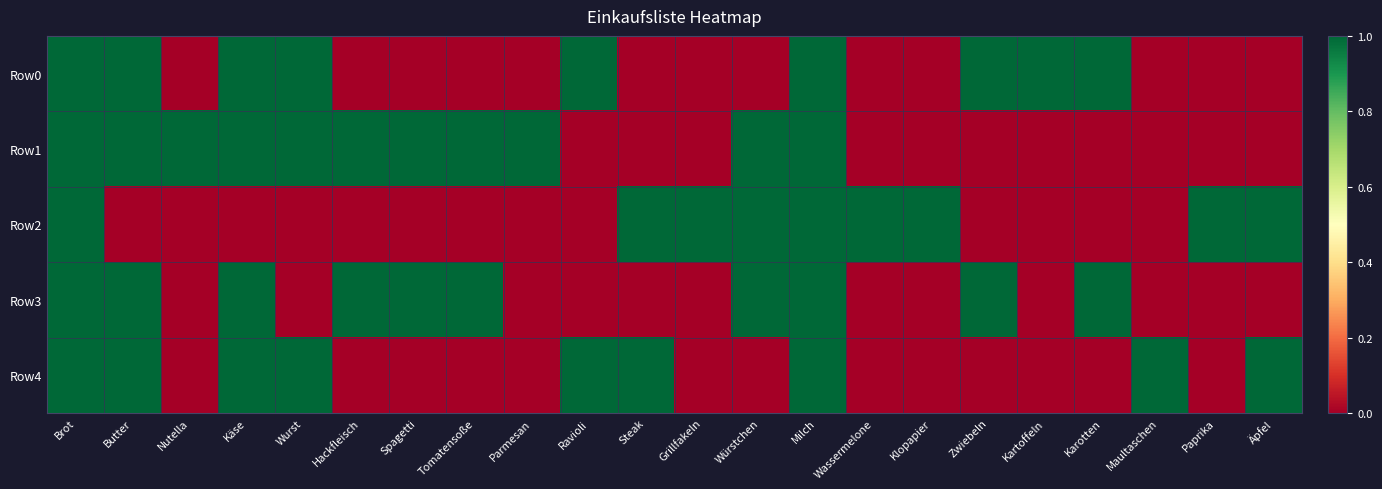

Between Tomatensoße and Klopapier, which is larger?

Tomatensoße